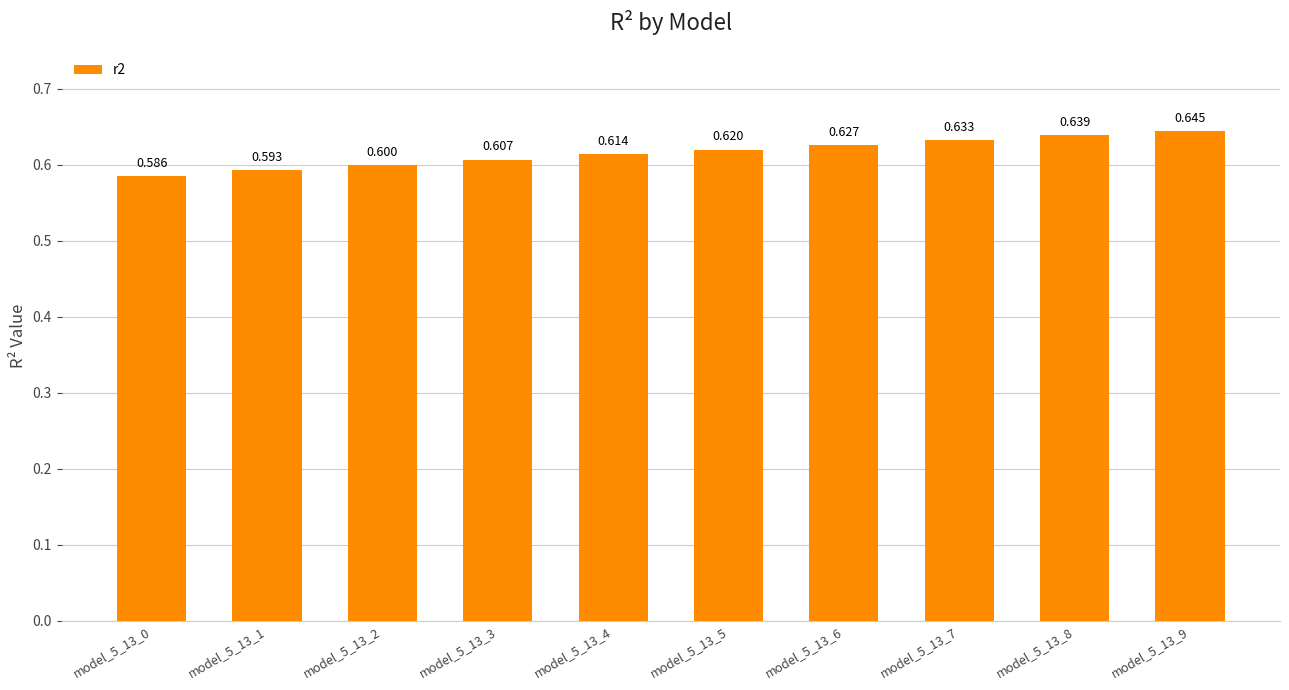

At which category does the chart reach its peak across all series?

model_5_13_9